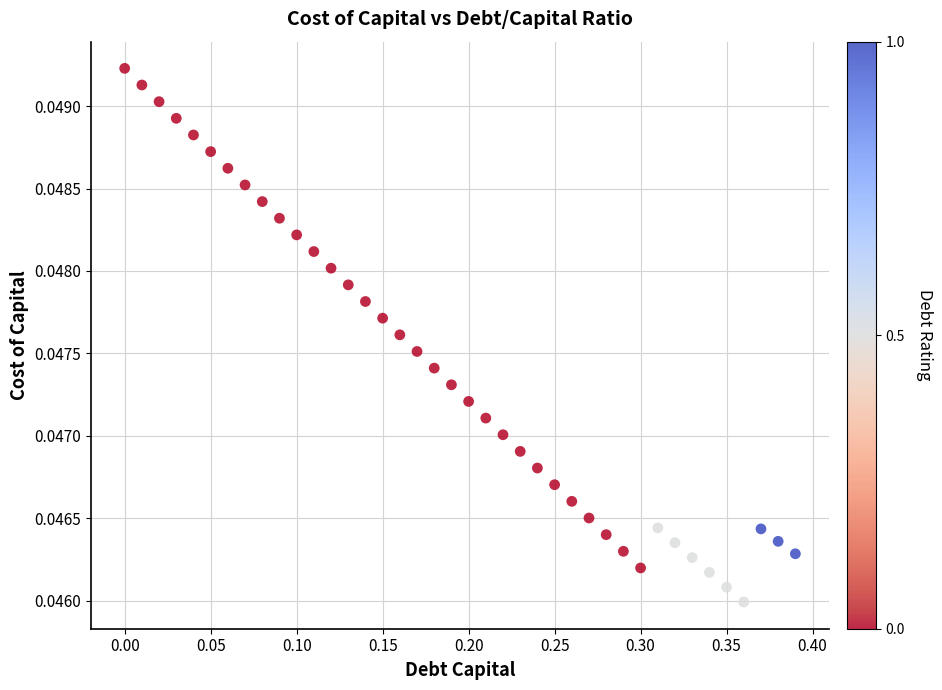

What is the range of X values (max minus min)?

0.4